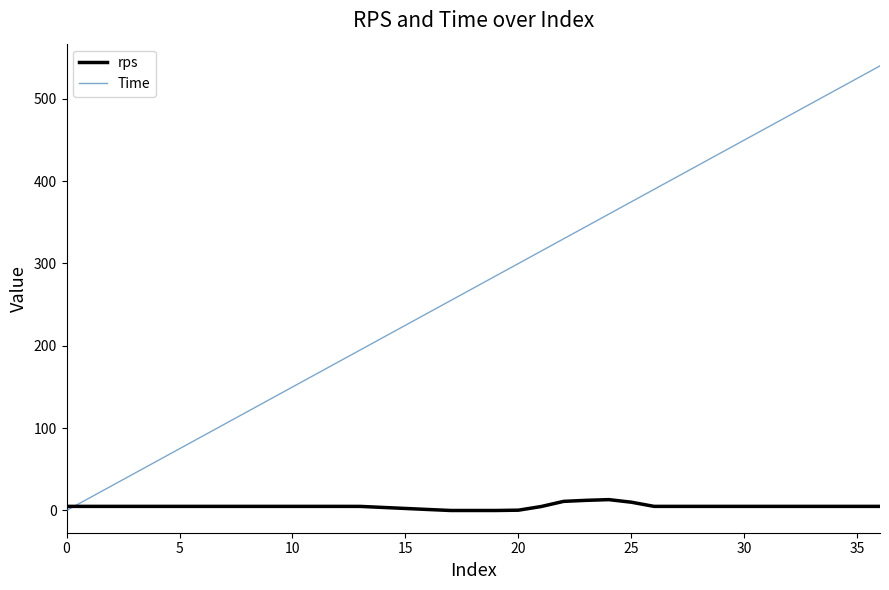

True or false: Time and rps cross at least once.

True